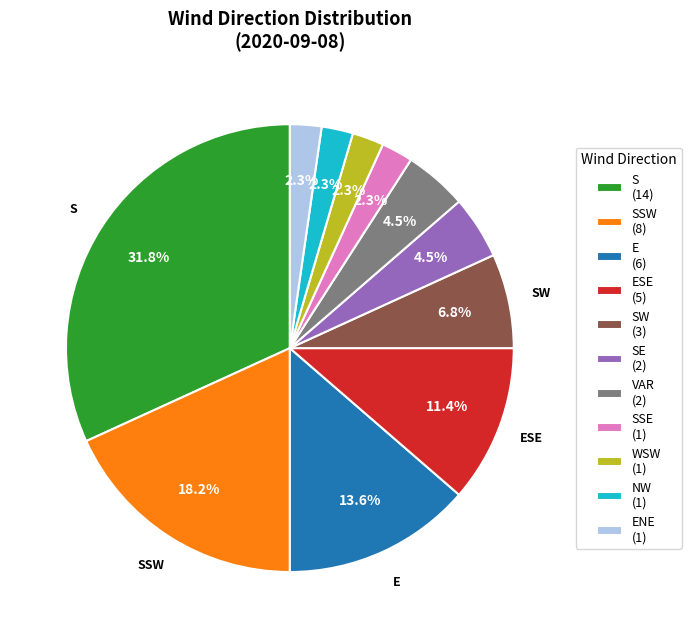

How many segments does this pie chart have?

11